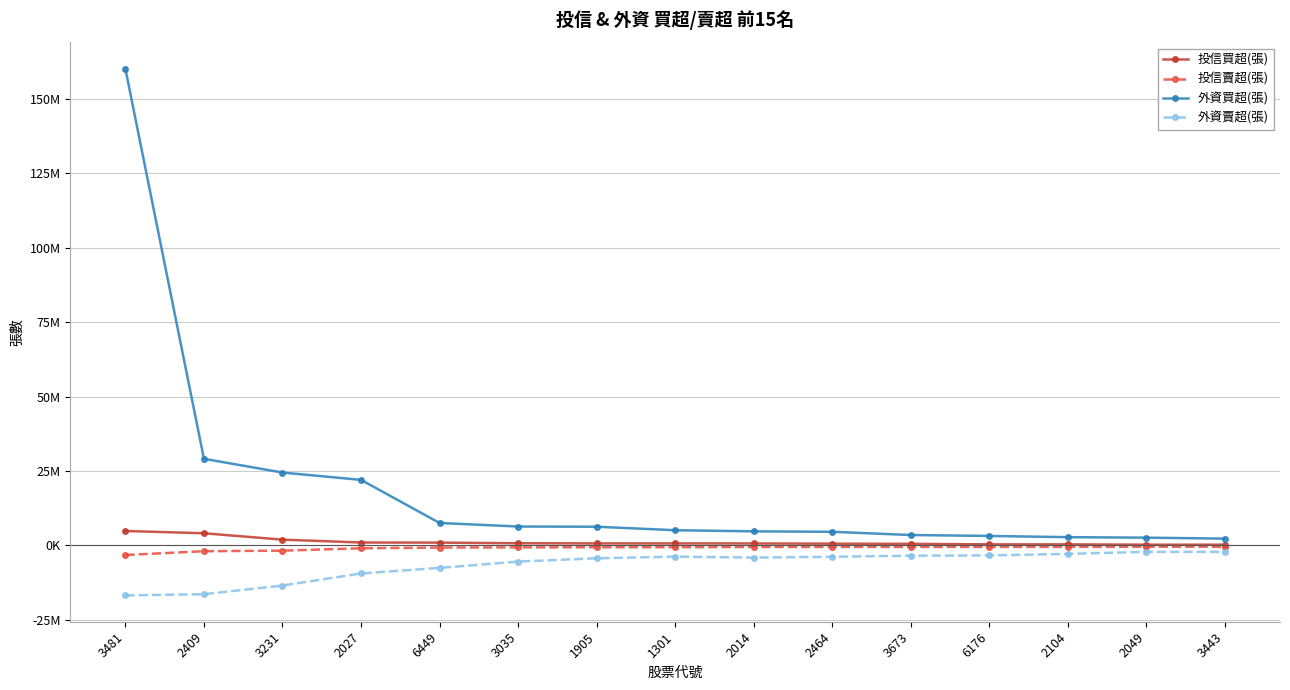

Is the value of 投信賣超(張) at 3231 greater than the value of 外資賣超(張) at 3443?

Yes